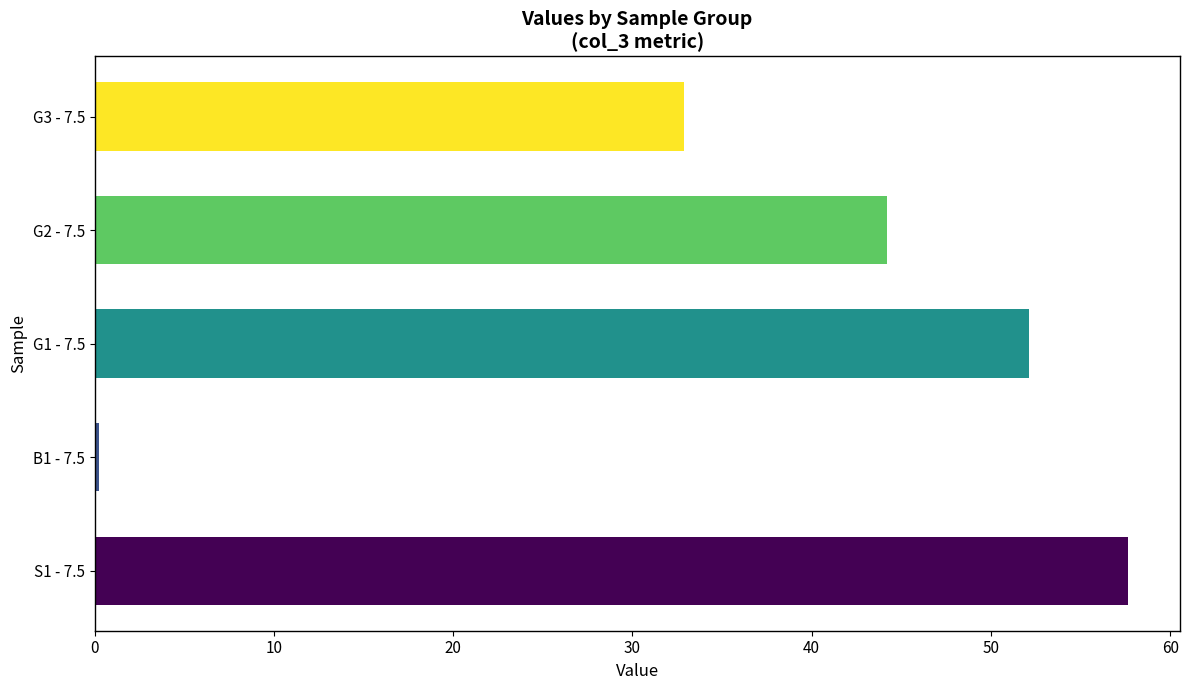

Are the bars grouped side by side (vs. stacked)?

No